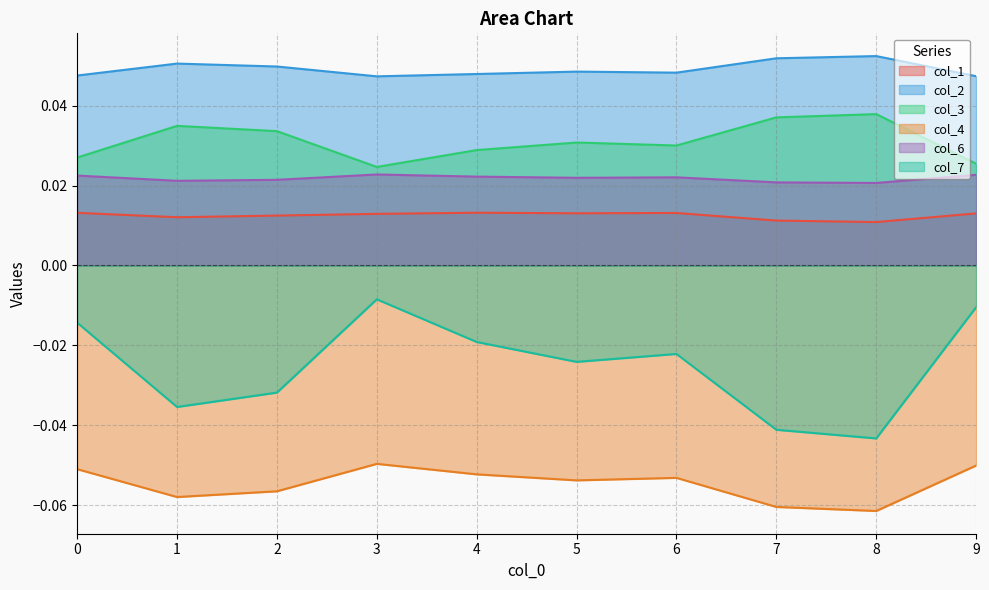

True or false: col_7 and col_2 intersect in this chart.

False